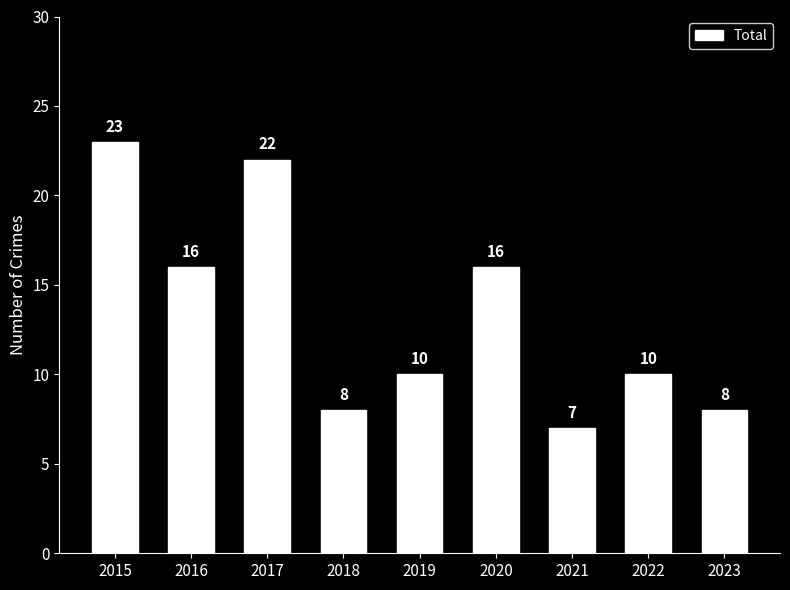

How many bars are there in total?

9